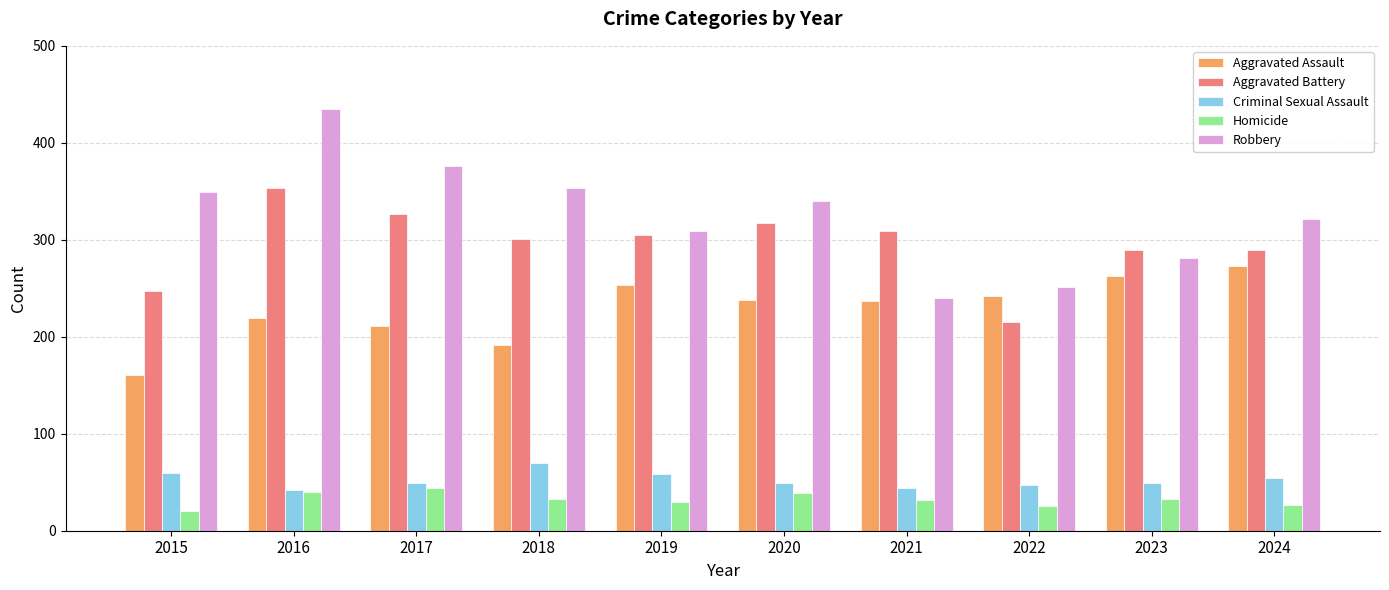

How many bars are there in each group?

5